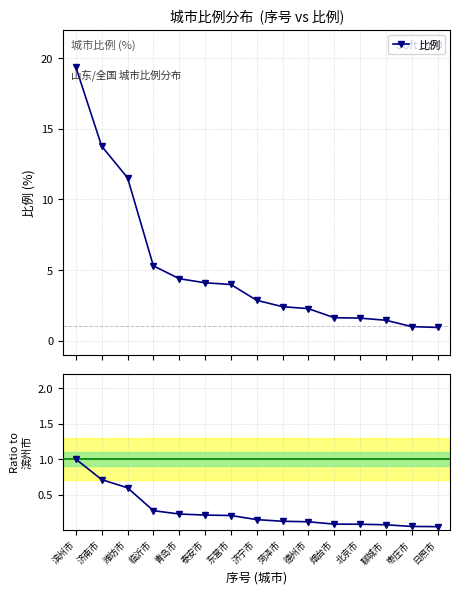

Rank the series by their average value, from highest to lowest.

比例, Ratio to 滨州市